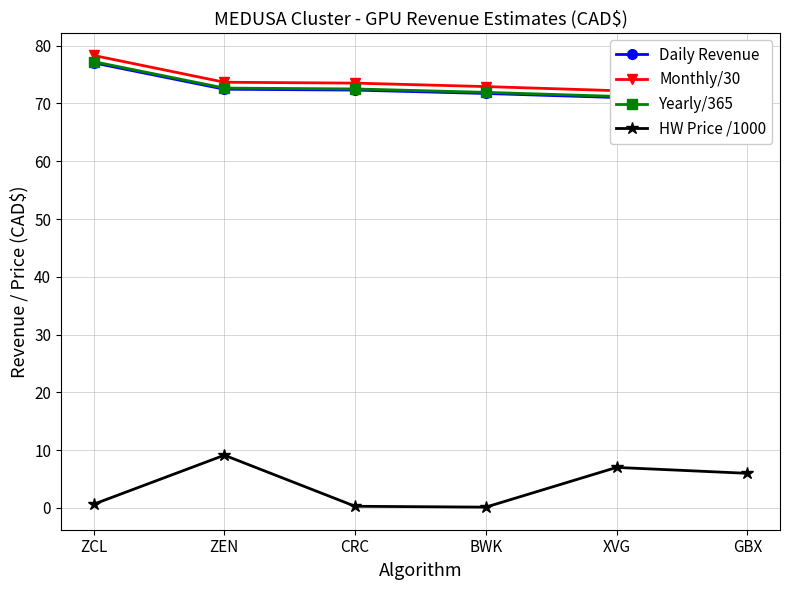

What are all the series names shown in the legend?

Daily Revenue, Monthly/30, Yearly/365, HW Price /1000